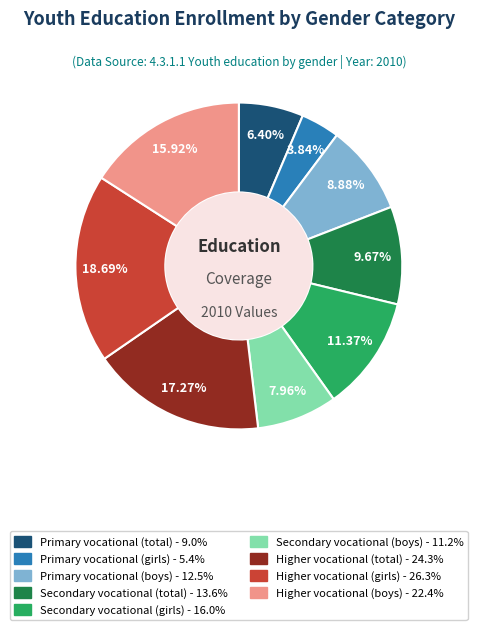

Does any single category account for the majority?

No